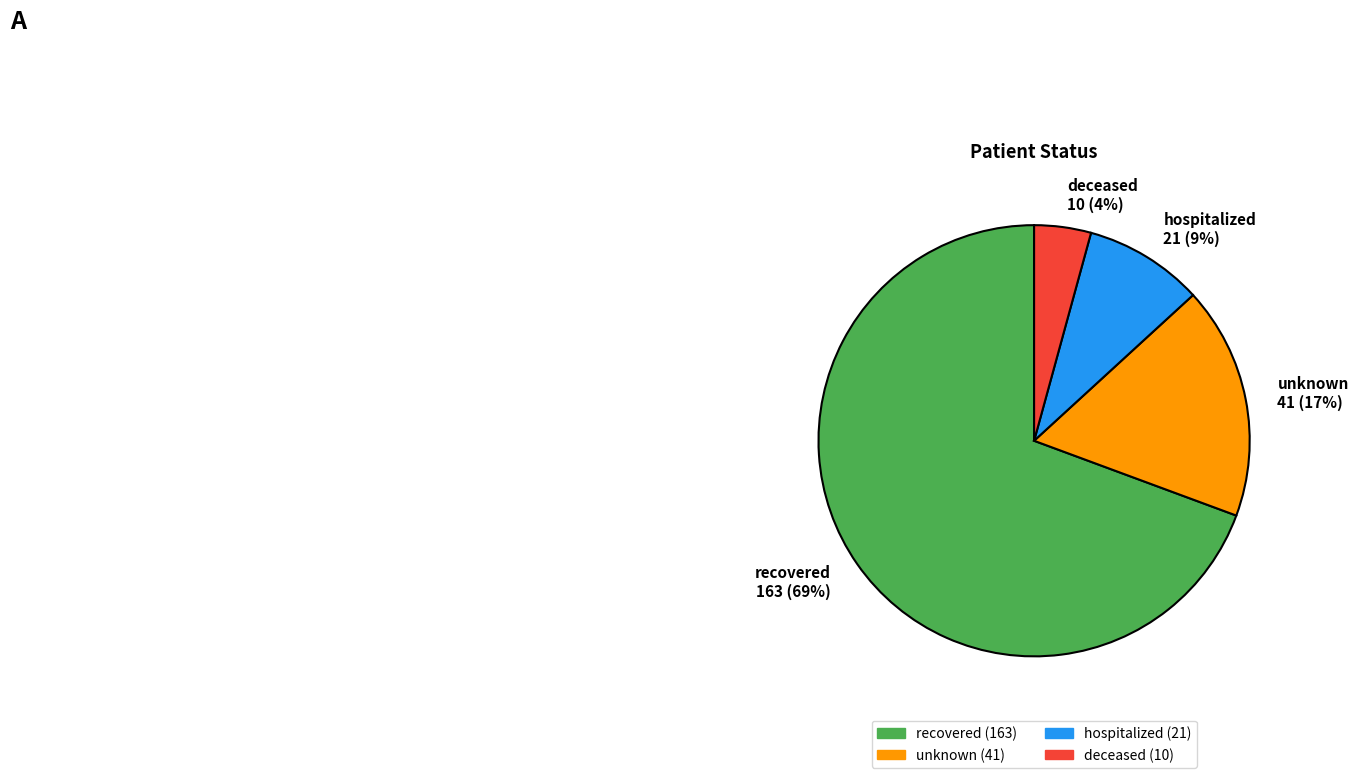

To the nearest percent, what is the combined percentage of hospitalized 21 (9%) and unknown 41 (17%)?

26%